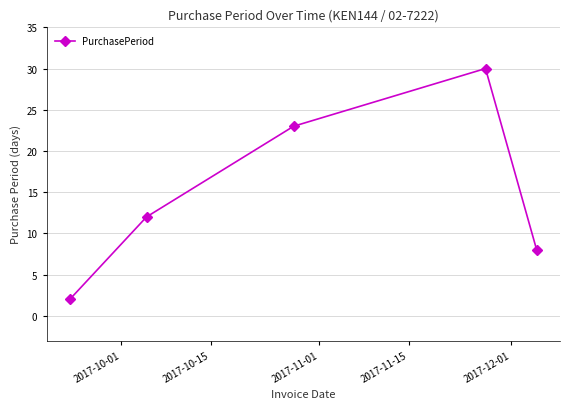

What is the sum of all values?

75